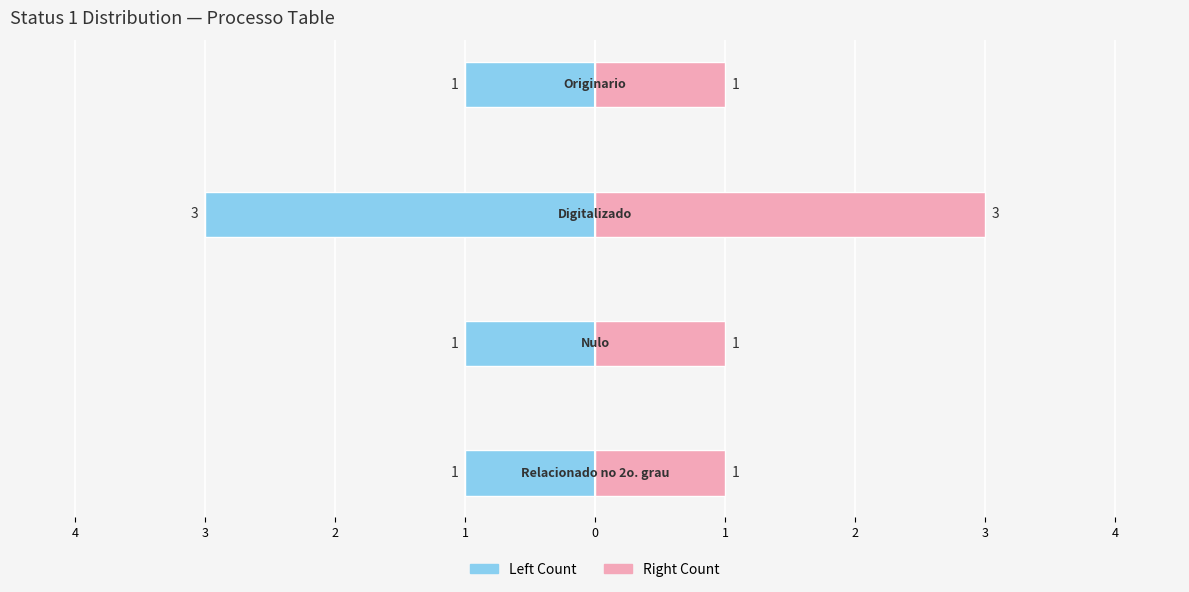

The value of Right Count at 1 is 1. True or false?

True